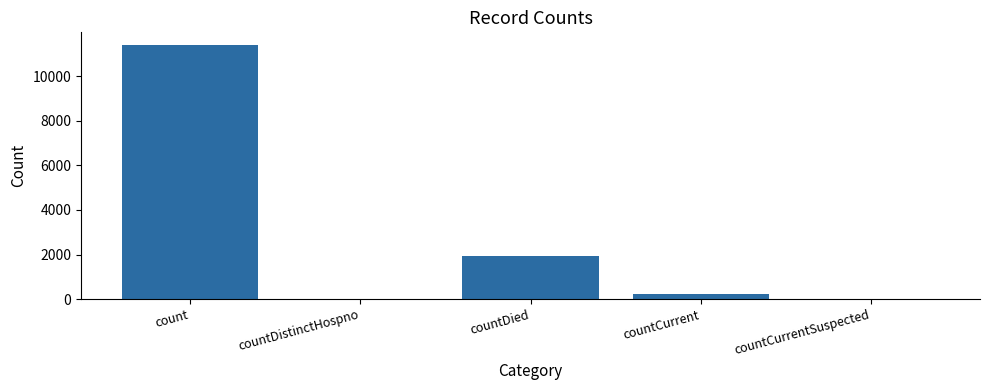

Reading right to left, transcribe all the data shown in this chart.

0	207	1946	0	11406